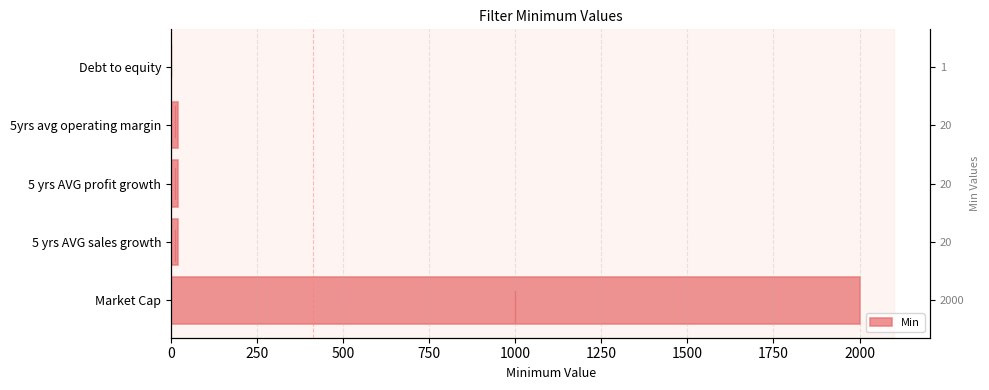

What value does the data have at Market Cap?

2000